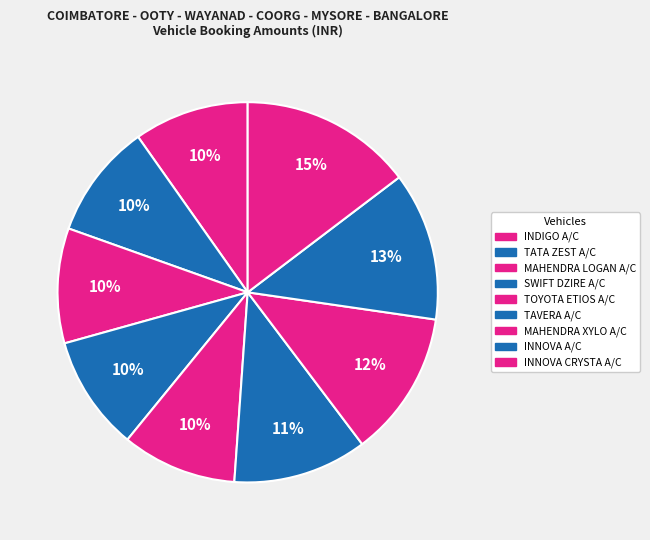

Which category has the biggest portion of the pie?

INNOVA CRYSTA A/C